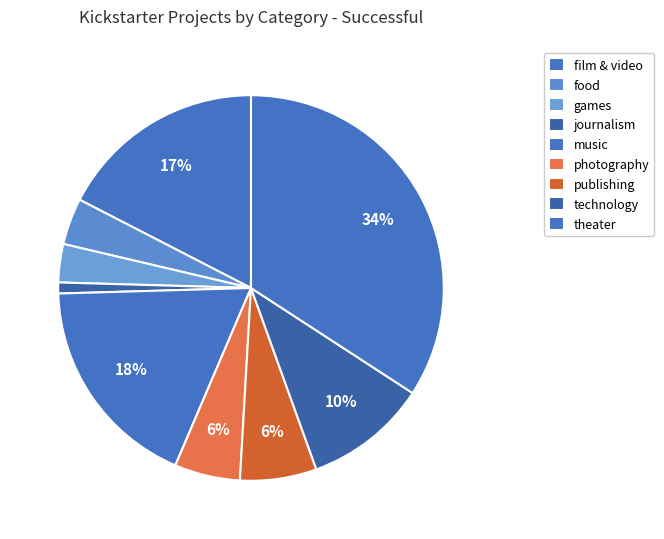

Combined, do film & video and publishing account for over 50%?

No